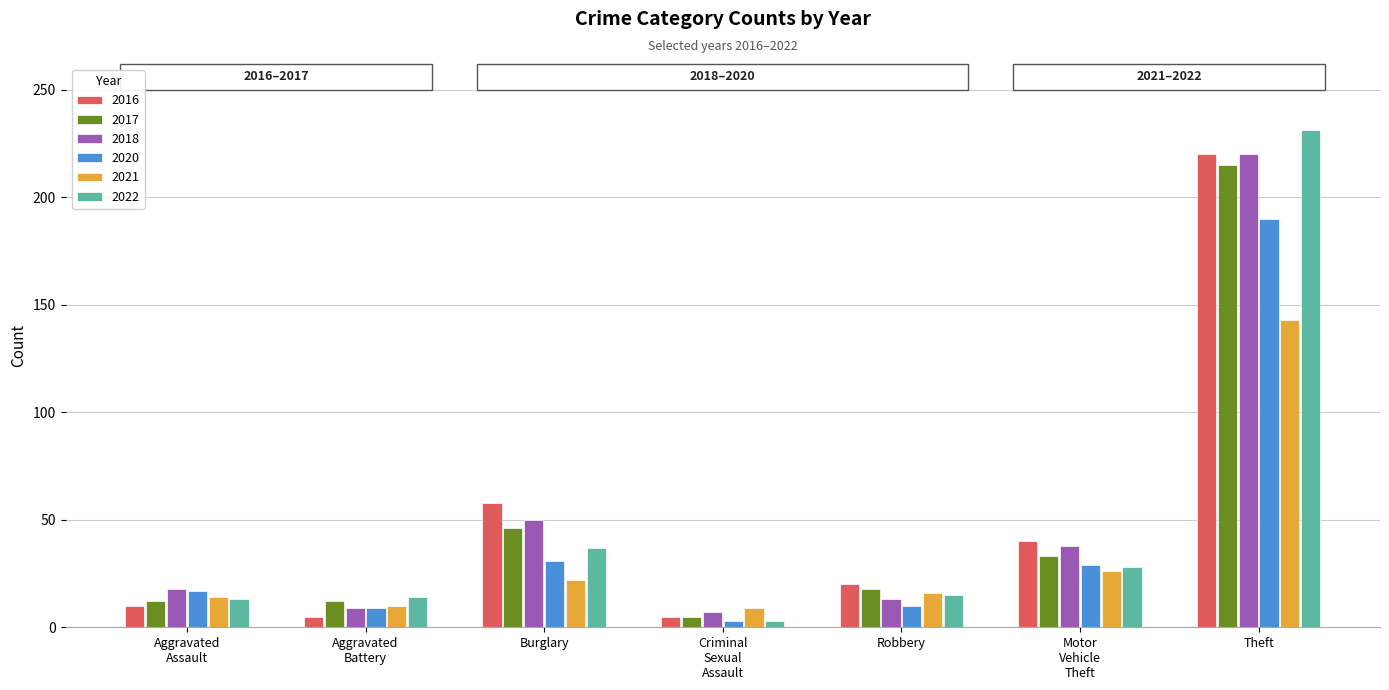

The 2018 series shows 19 at Burglary. True or false?

False